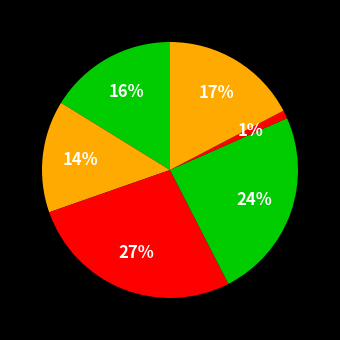

How many slices are in this pie chart?

6